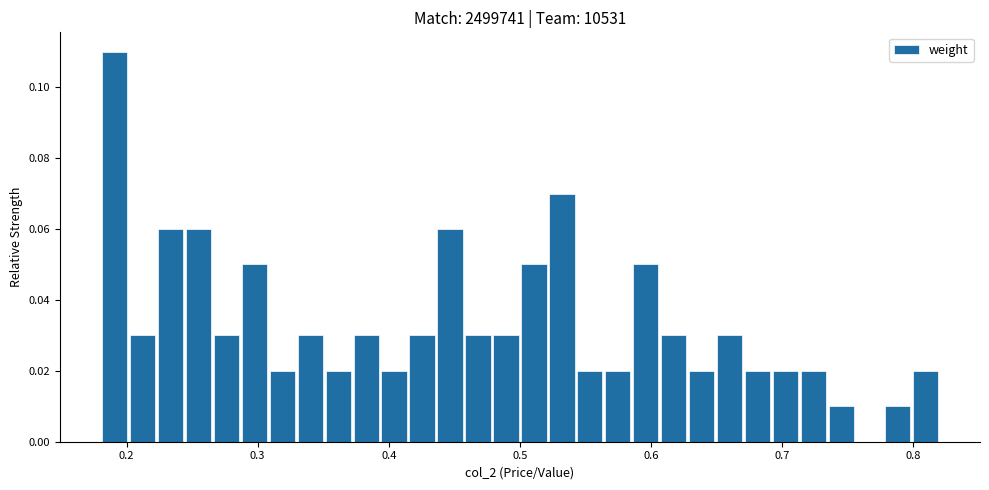

Around what value on the x-axis is the tallest bar? Give the approximate position of its centre, as read against the axis.

0.19